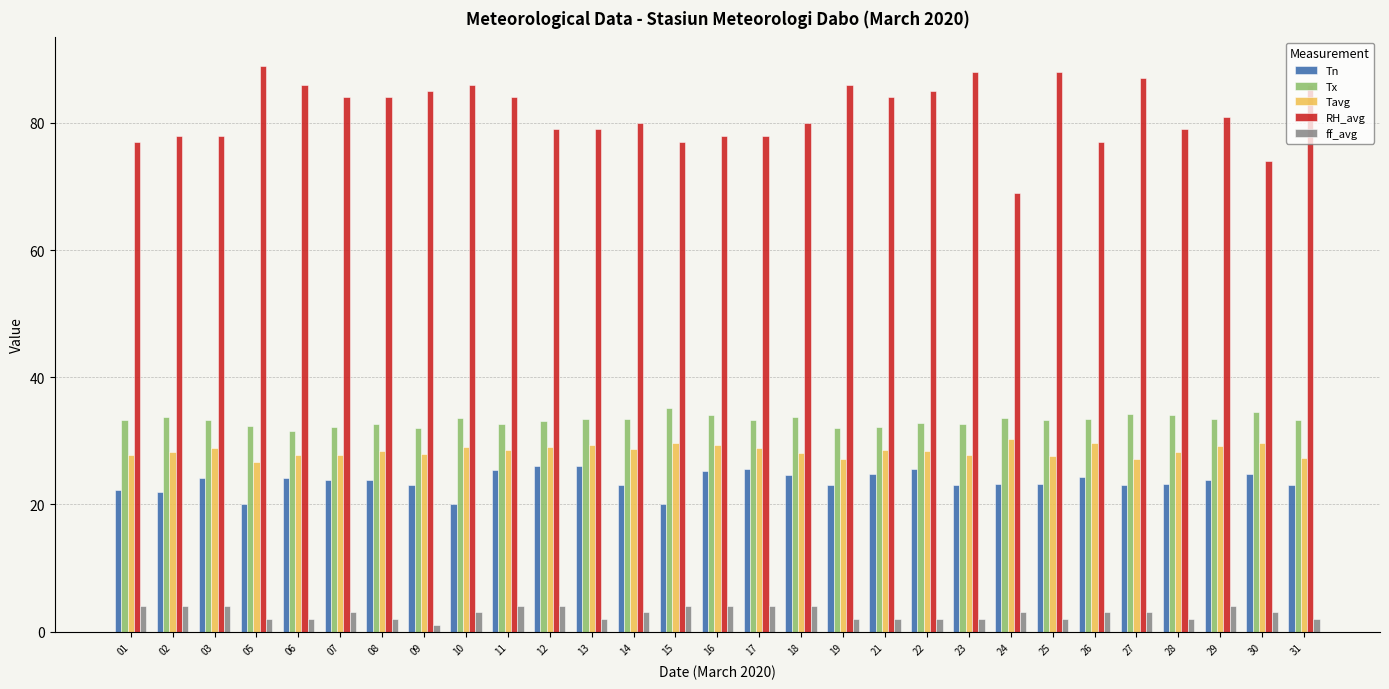

Count the number of data series in this chart.

5